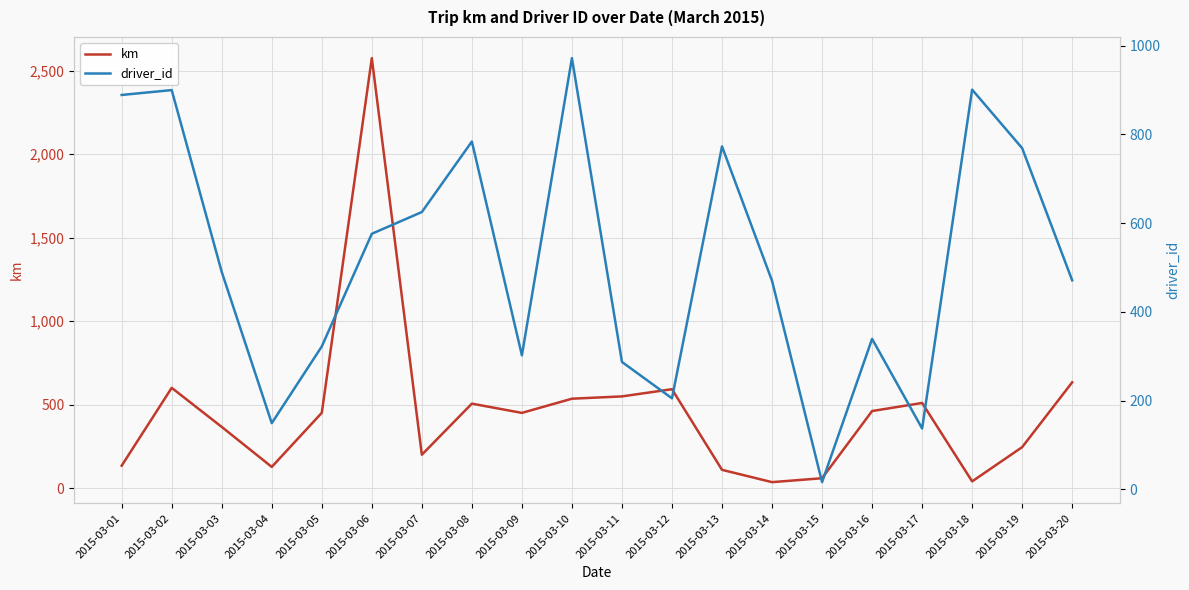

At how many categories does at least one series exceed 1960?

1